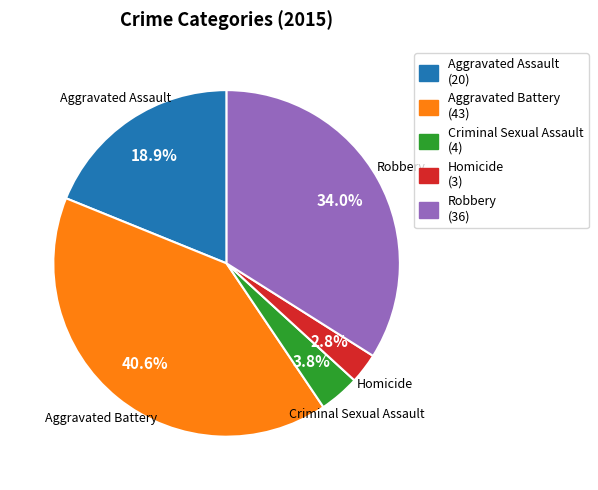

What is the smallest slice in the pie chart?

Homicide